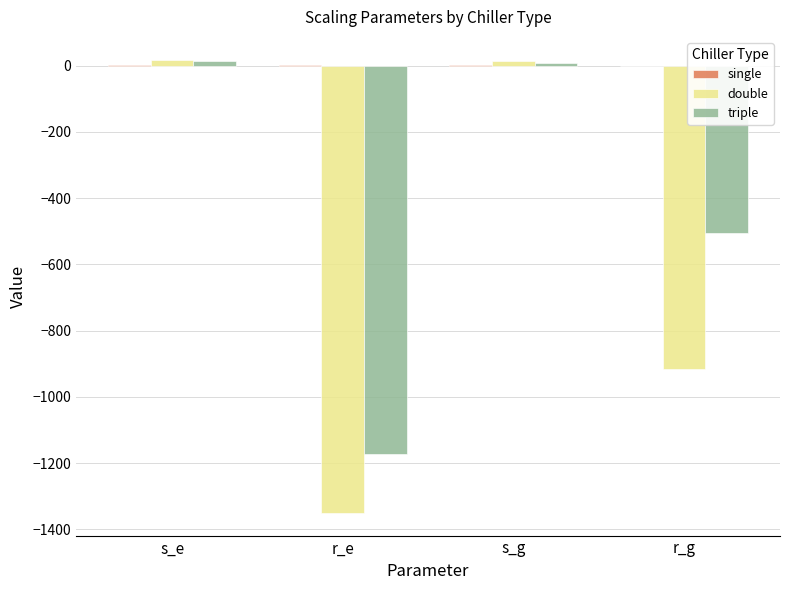

Which series changed the most between s_e and r_g?

double